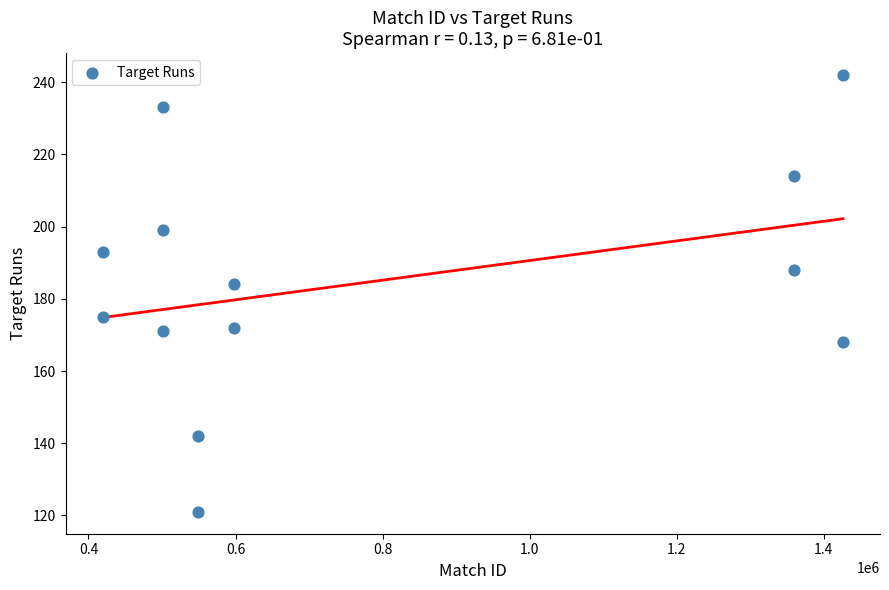

What Y value in the scatter plot is closest to 181?

184